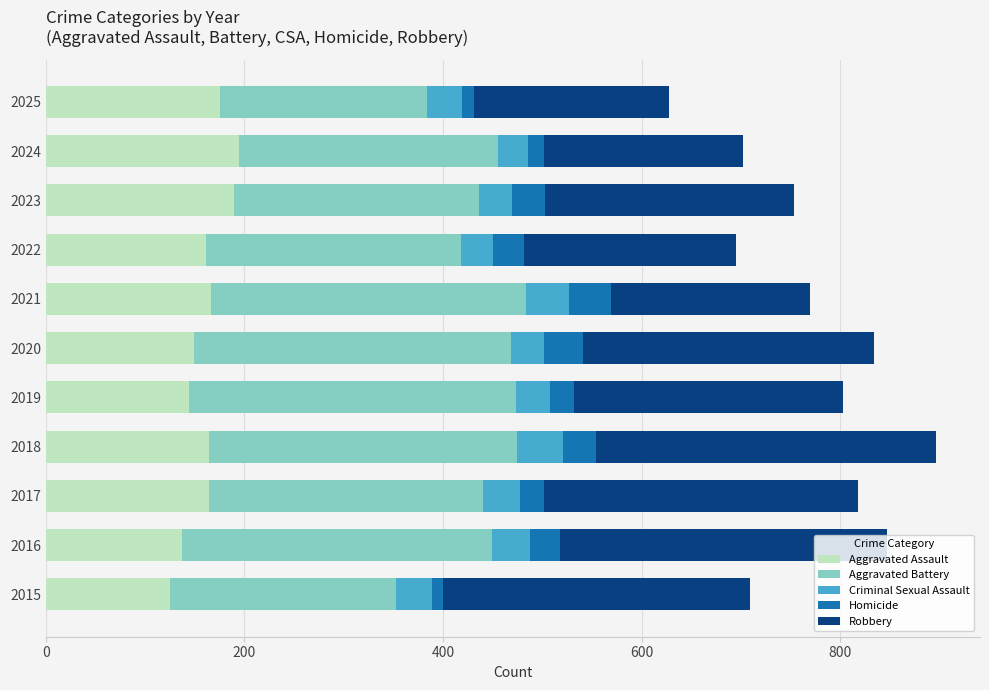

What is the sum of the Aggravated Assault values at 2018 and 2023?

353